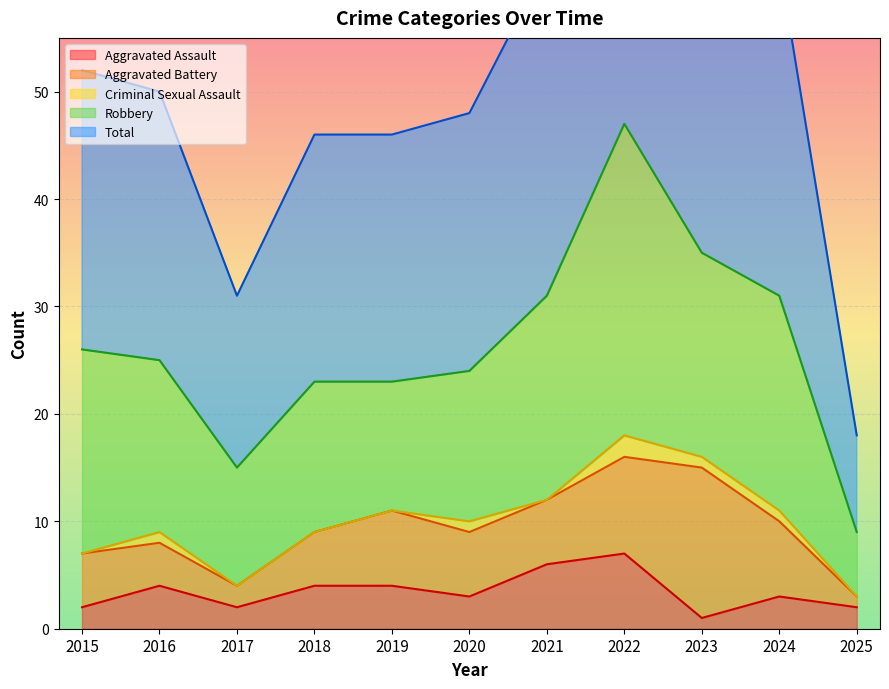

At which label is Aggravated Assault closest to 4?

2016